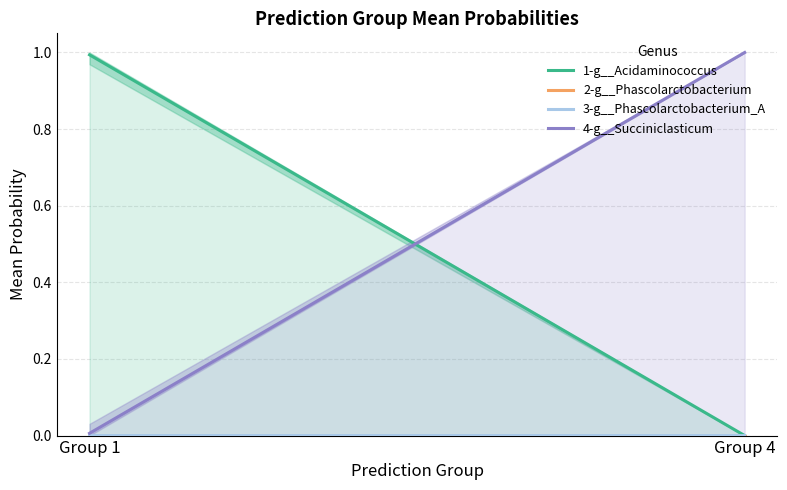

At how many categories does at least one series exceed 0?

2